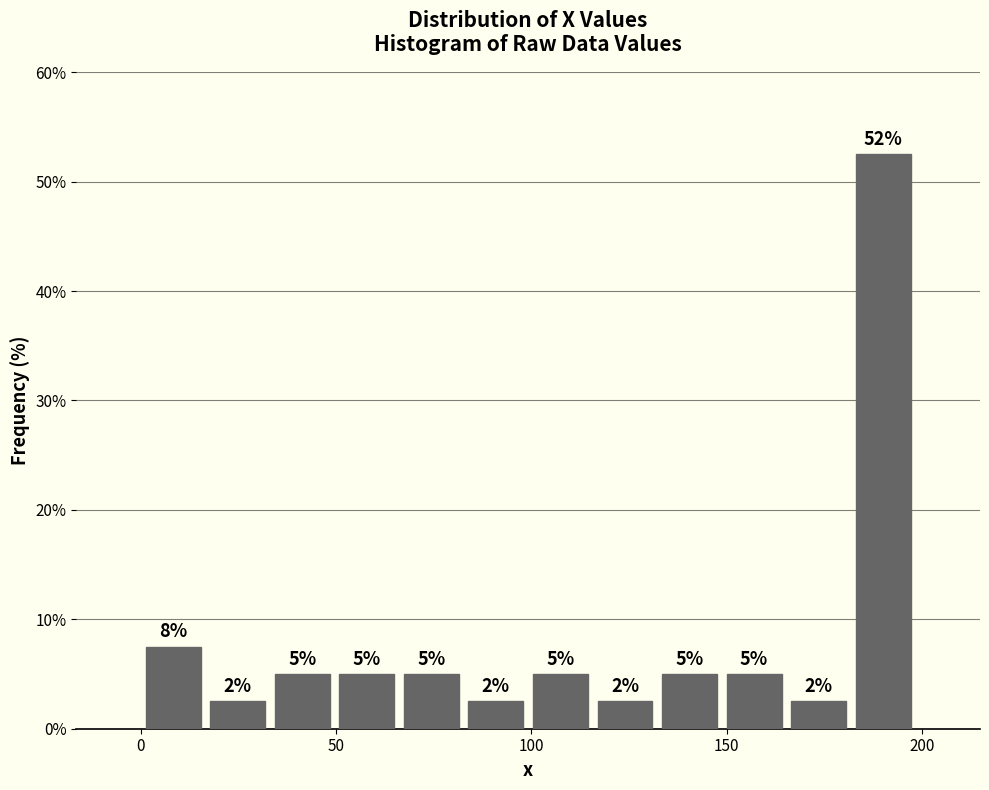

Read against the x-axis, roughly where is the centre of the tallest bar?

190